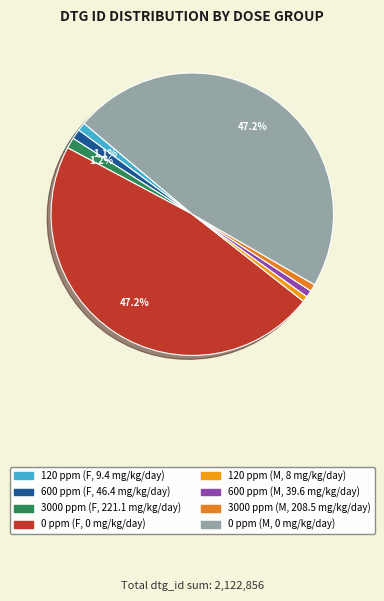

Count the number of slices in the pie.

8